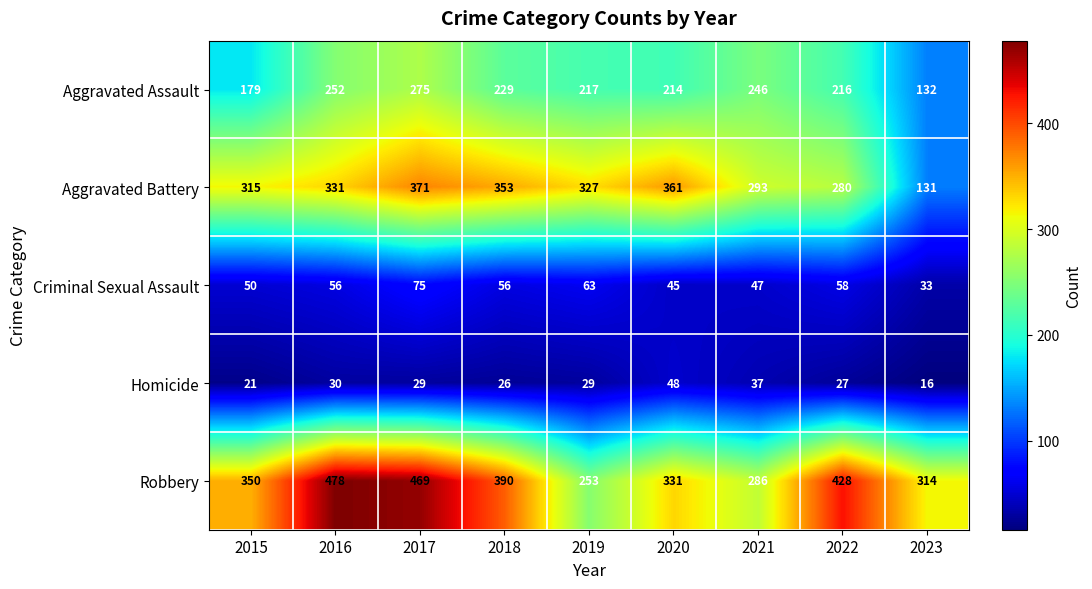

Where does the Aggravated Assault series first go above 217?

2016